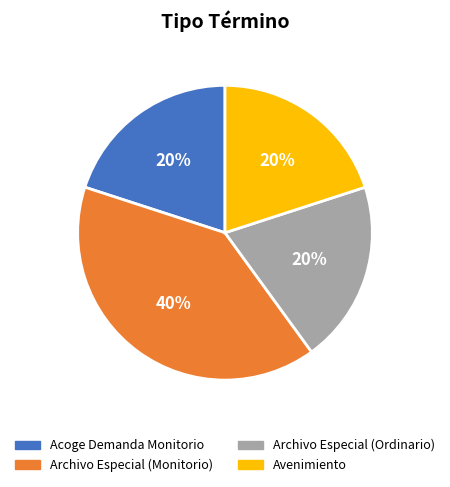

Approximately how many times larger is the value at Avenimiento compared to Archivo Especial (Ordinario)?

1.0